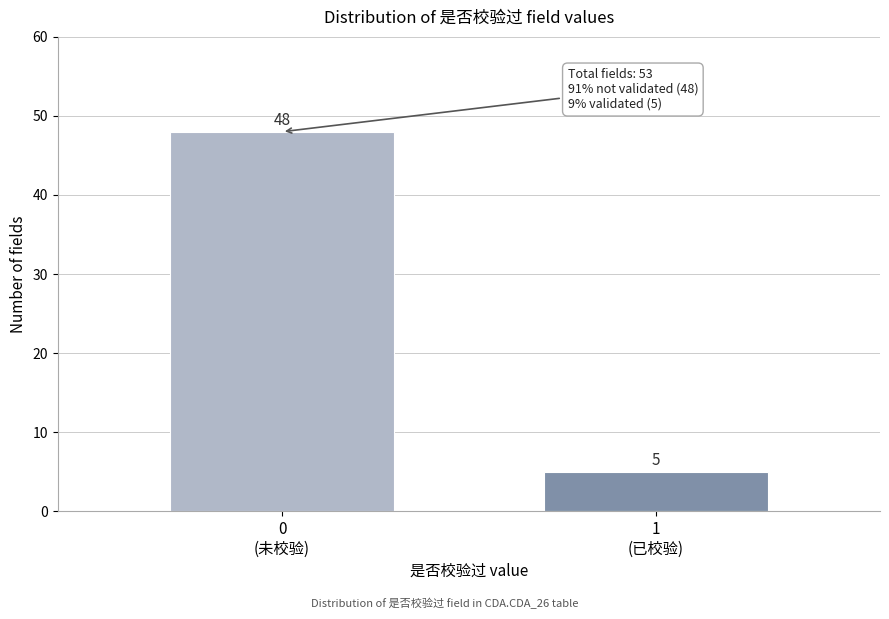

Reading right to left, what are all the values shown in this chart?

5	48